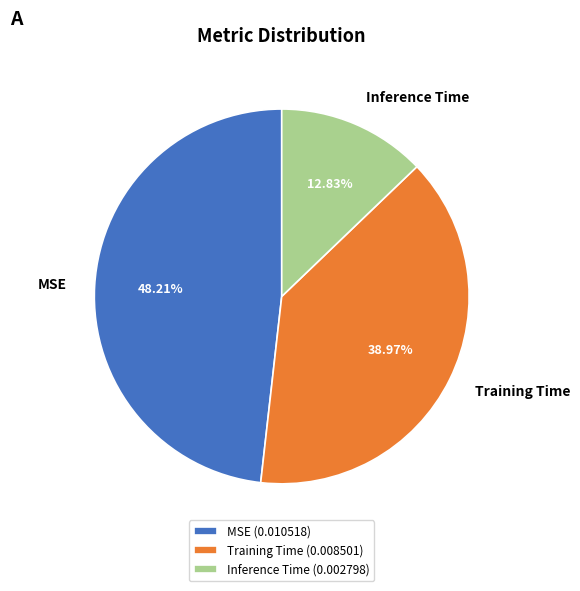

To the nearest percent, what percentage of the pie is MSE?

48%